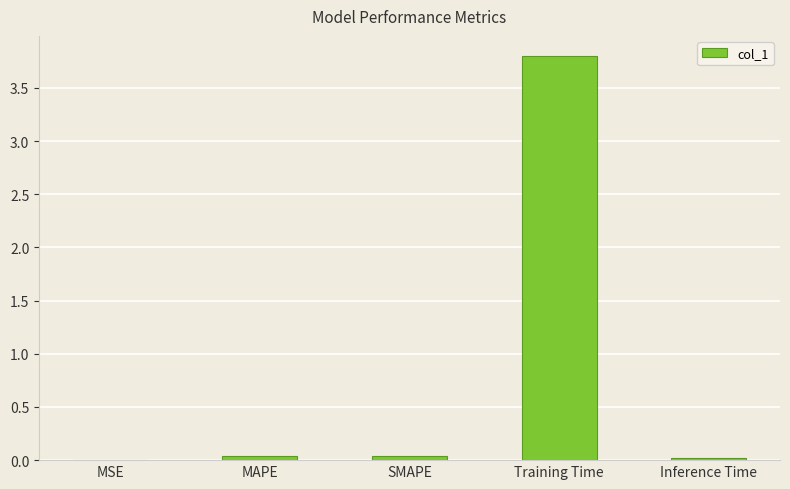

Which has a higher value, Training Time or MSE?

Training Time